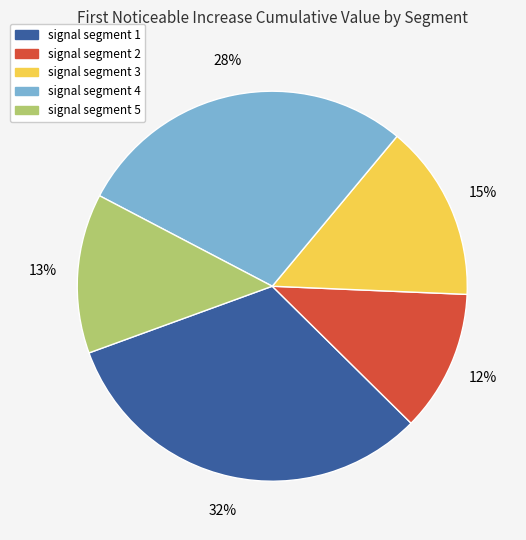

Do signal segment 4 and signal segment 2 together represent more than half of the pie?

No